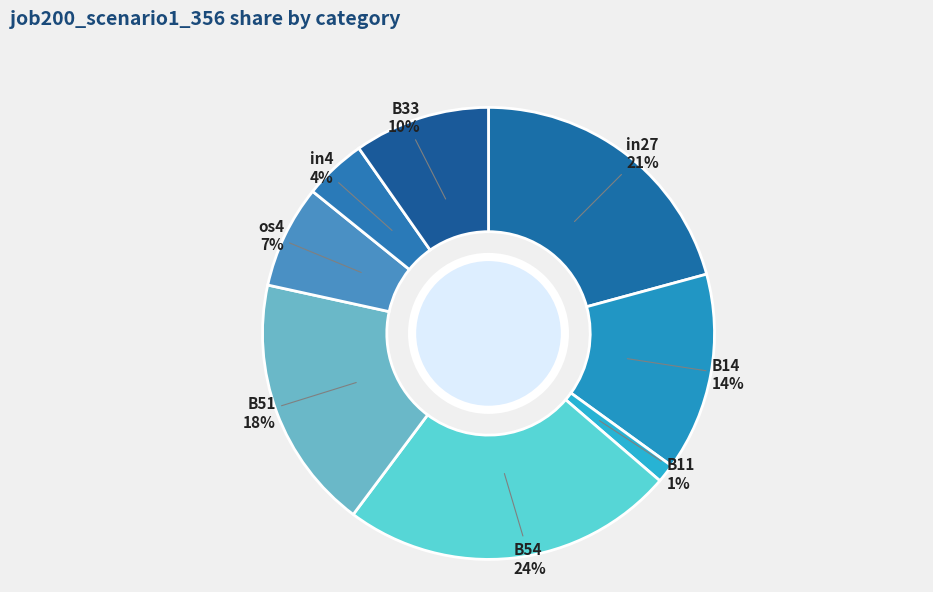

To the nearest percent, what is the combined percentage of B54 and B51?

42%